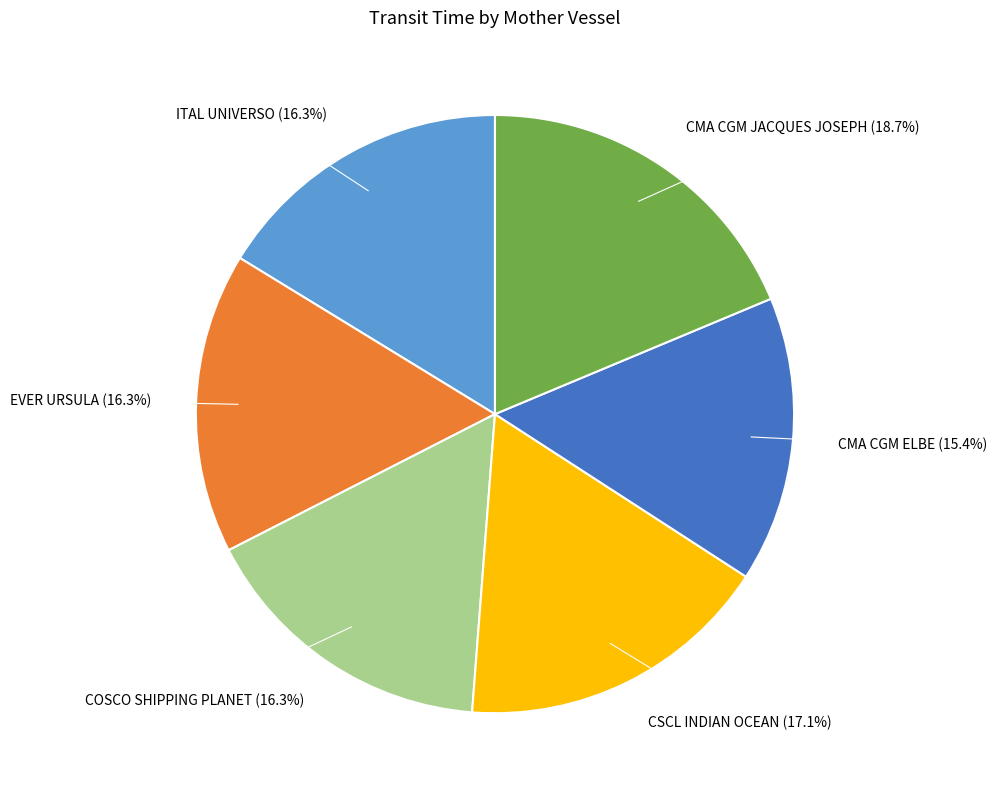

How many segments does this pie chart have?

6